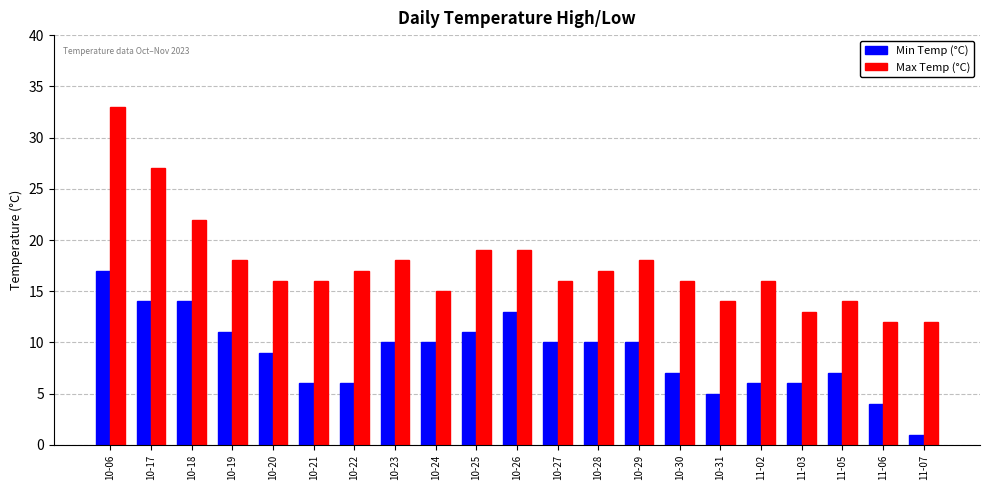

Are the bars grouped side by side (vs. stacked)?

Yes